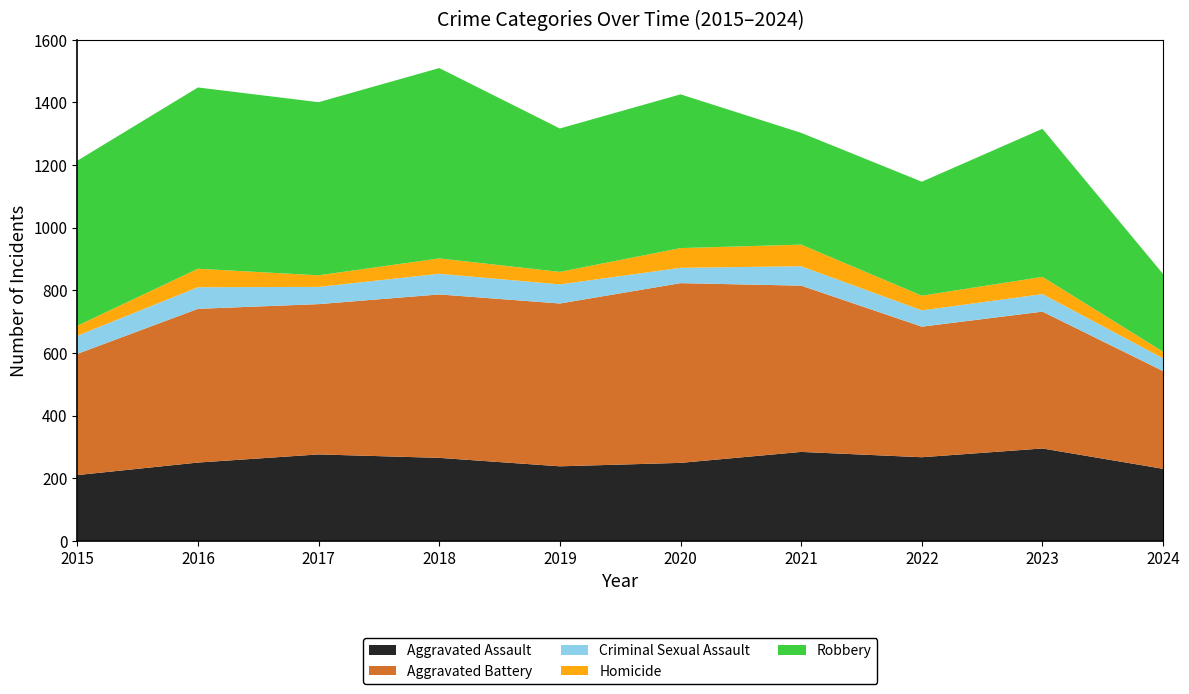

Reading left to right, what are all the values shown in this chart?

Aggravated Assault: 210	250	276	265	238	249	284	267	295	230
Aggravated Battery: 387	491	480	522	520	574	531	417	437	312
Criminal Sexual Assault: 58	69	55	66	61	49	62	52	56	41
Homicide: 32	59	37	49	40	63	69	47	55	21
Robbery: 527	579	553	608	458	491	357	364	473	248